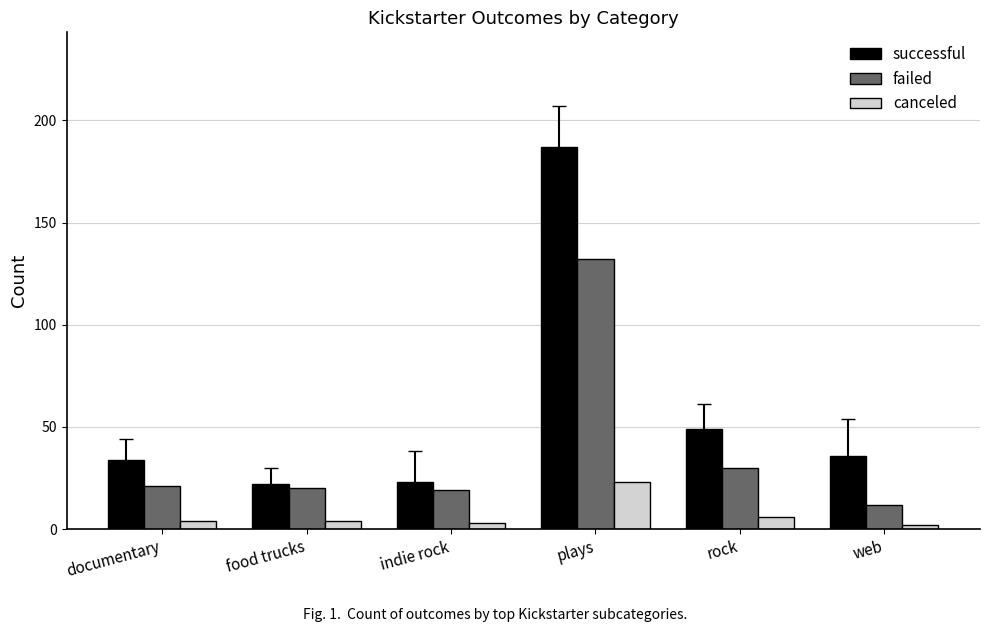

Which label corresponds to the largest value in the chart?

plays